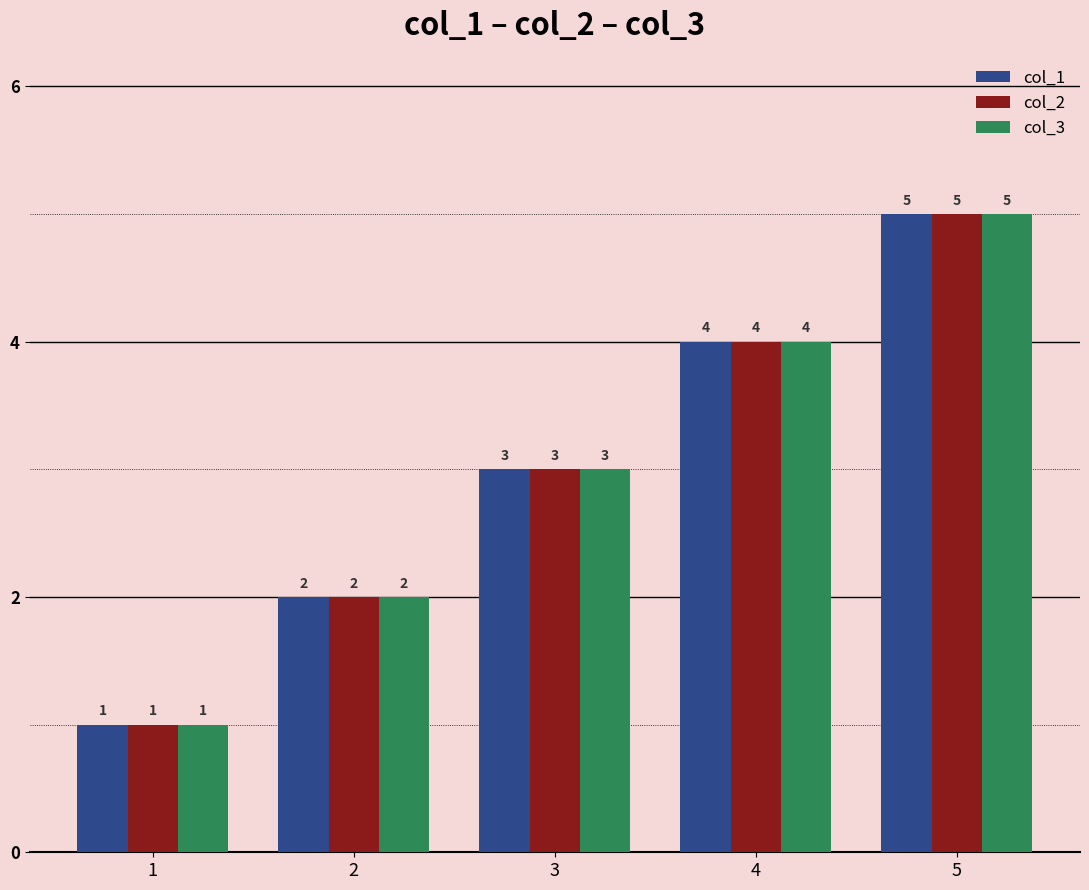

What is the difference between the maximum and minimum values in the col_2 series?

4